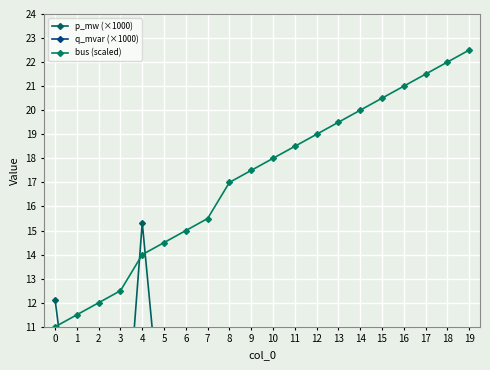

Which category has the highest value in the bus (scaled) series?

19